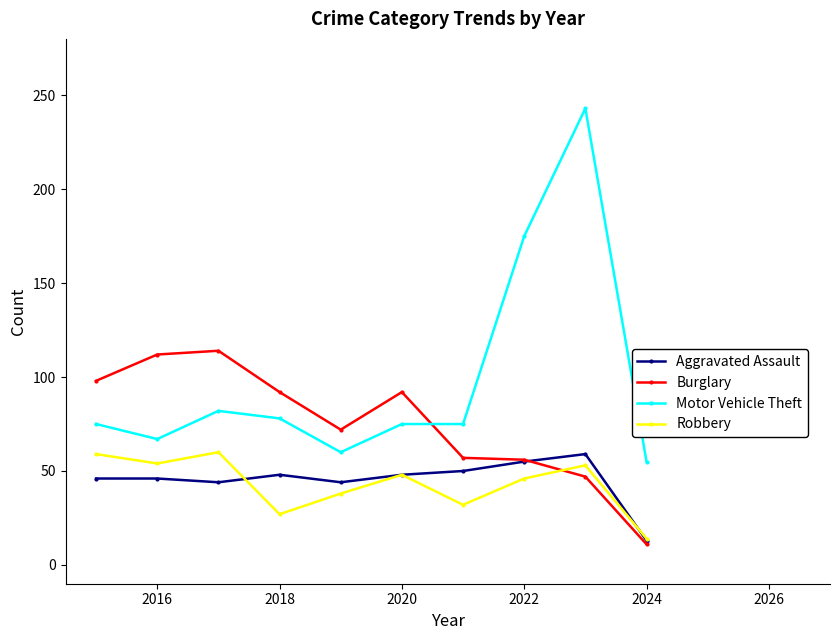

True or false: Motor Vehicle Theft has more than 0 interior local peaks.

True